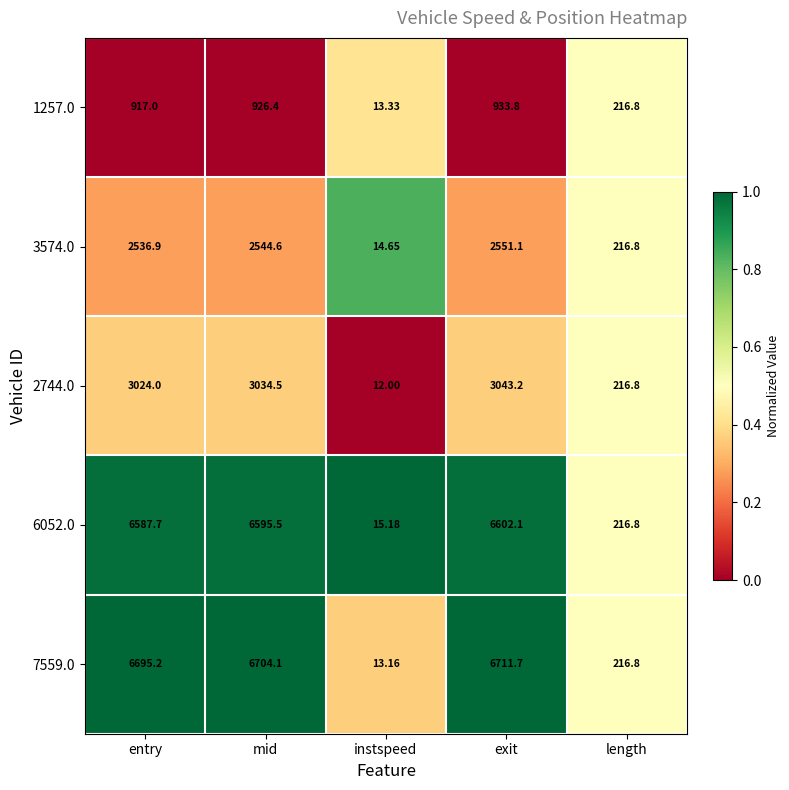

At which label is 6052.0 closest to 3308?

length